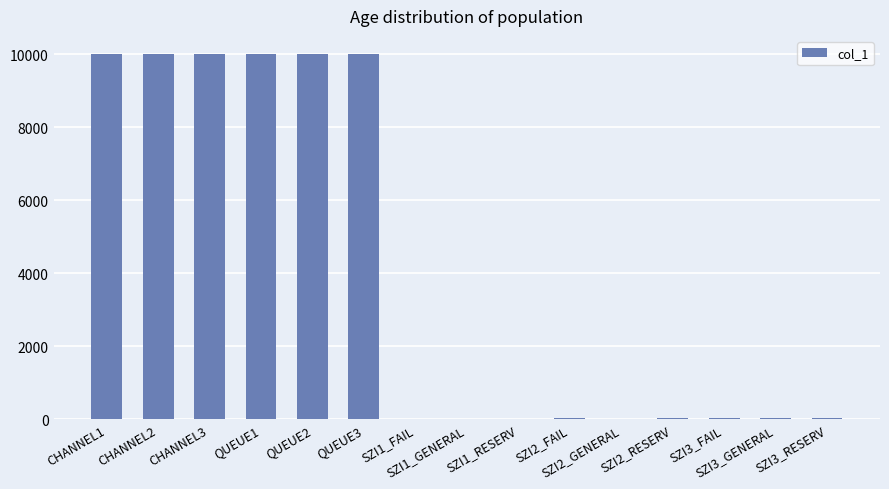

The value at SZI2_RESERV is 24. True or false?

True